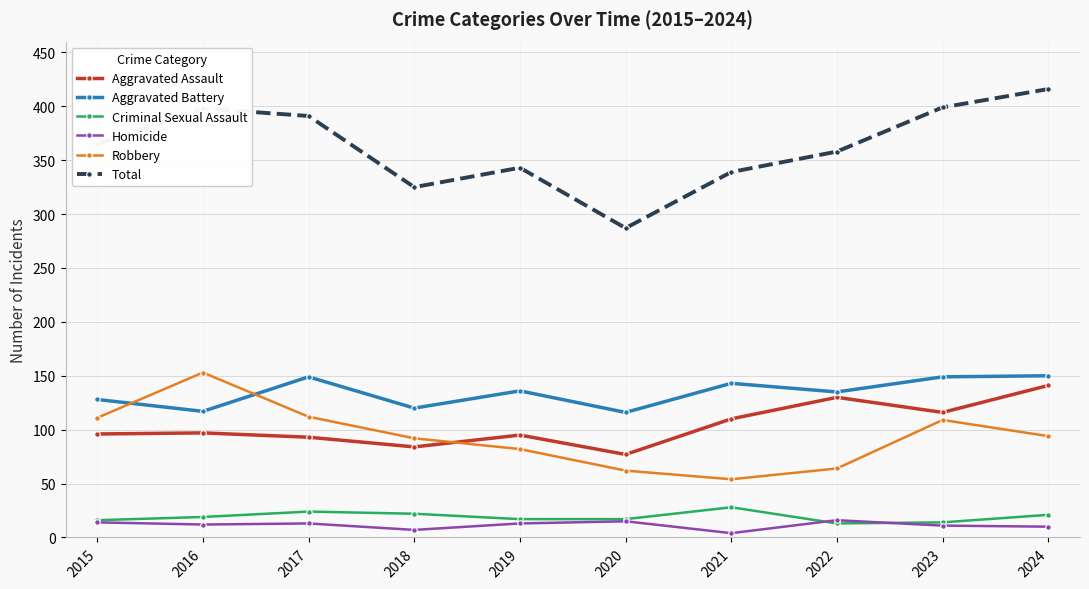

True or false: Aggravated Assault and Robbery cross at least once.

True